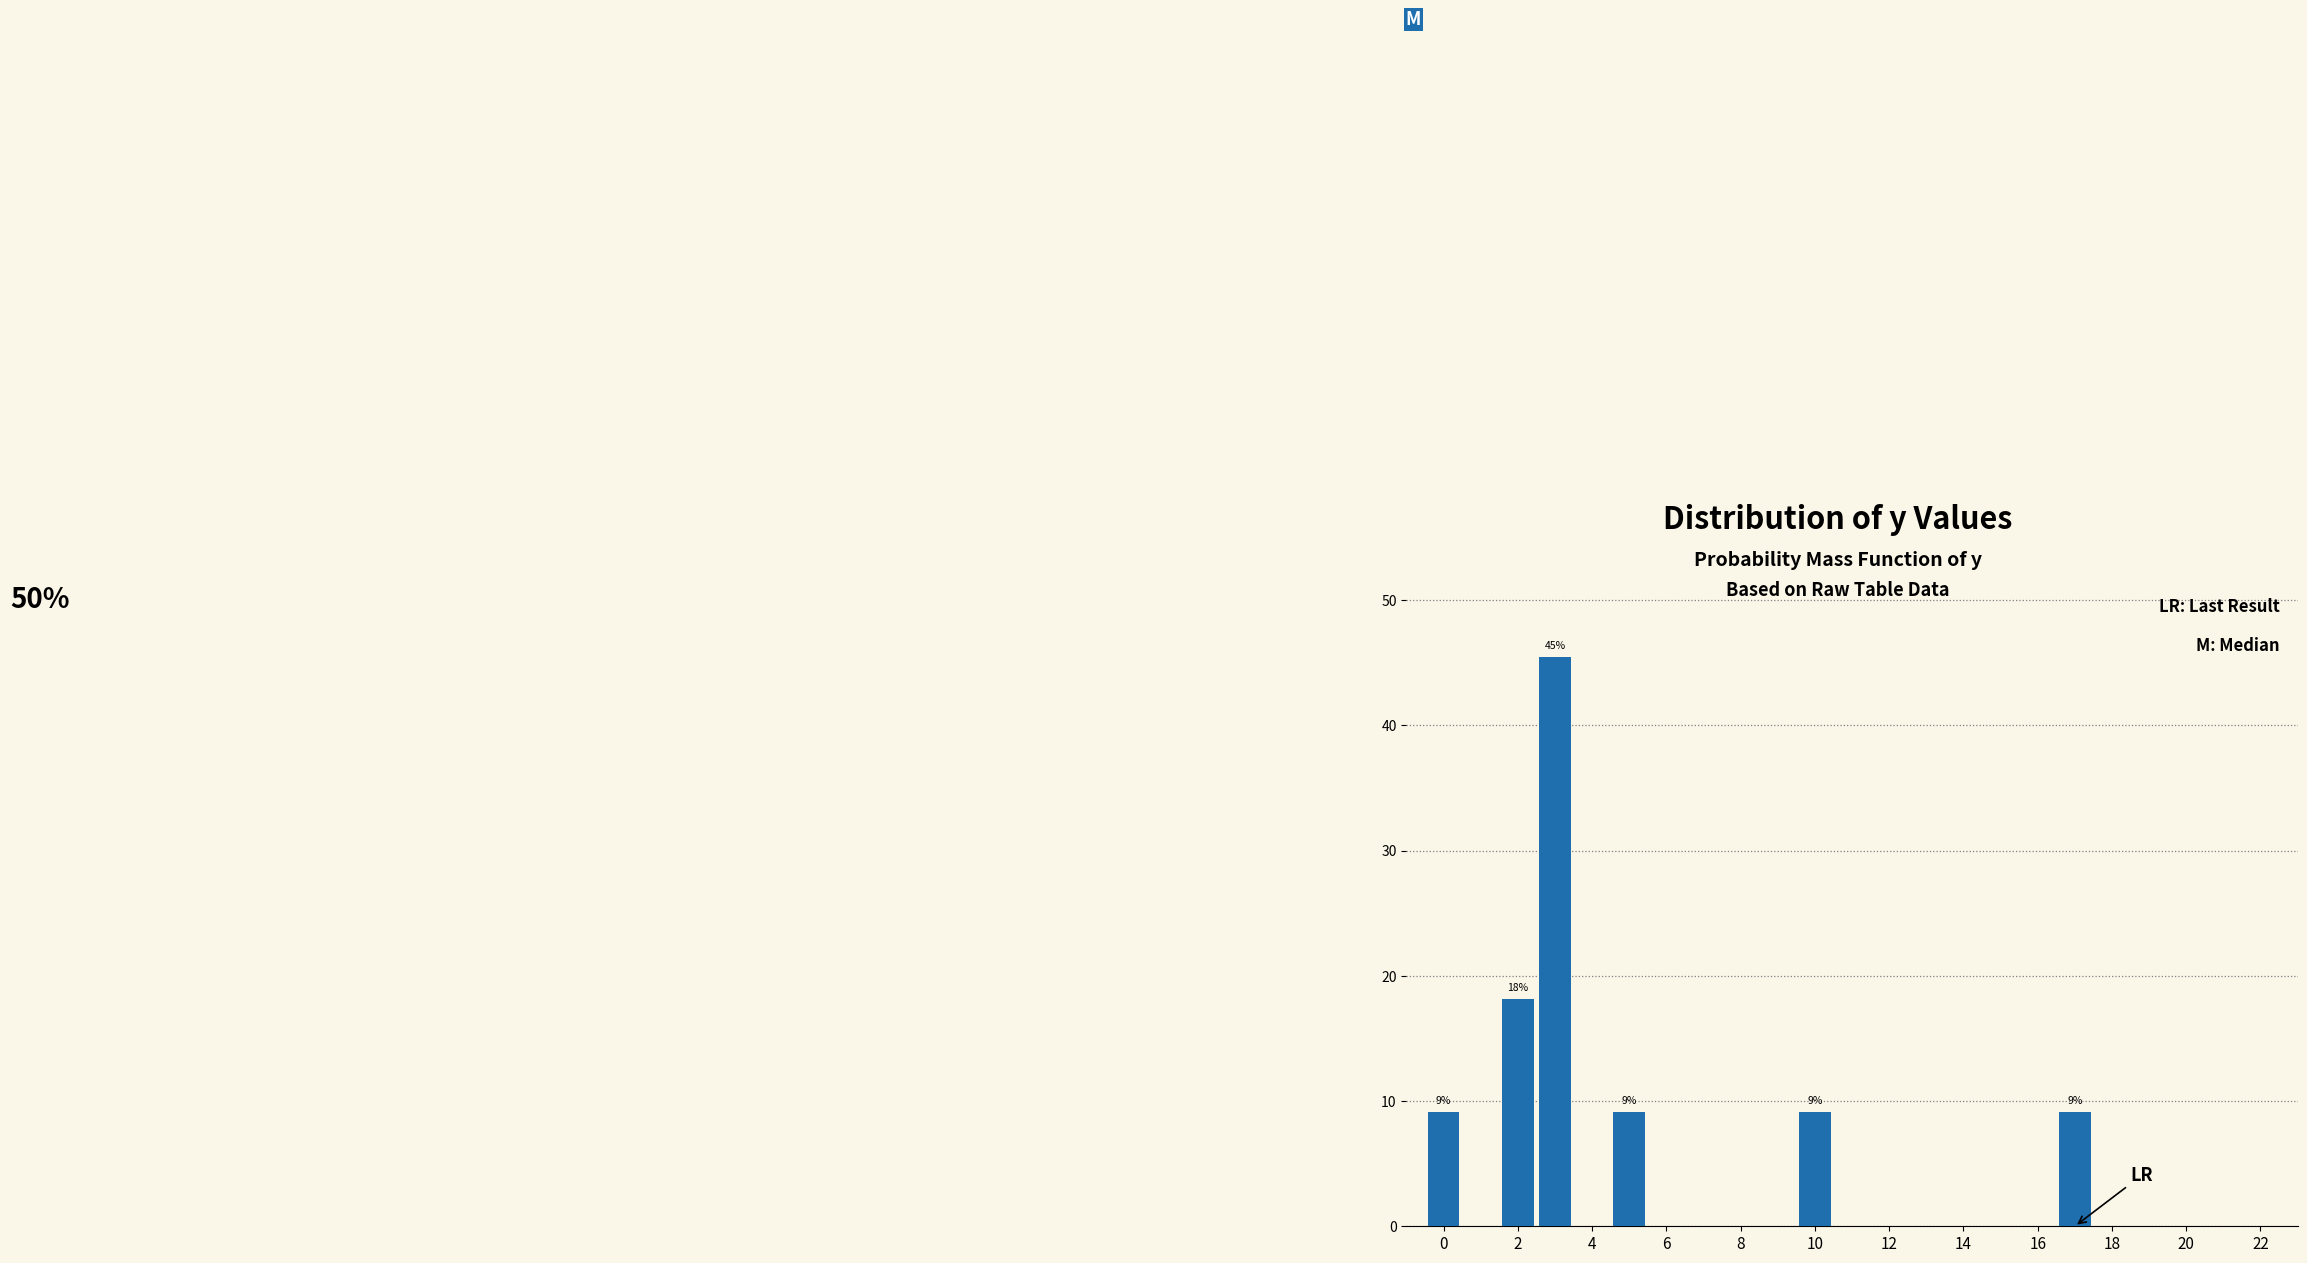

Which range on the x-axis has the tallest bar?

2.5 to 3.5